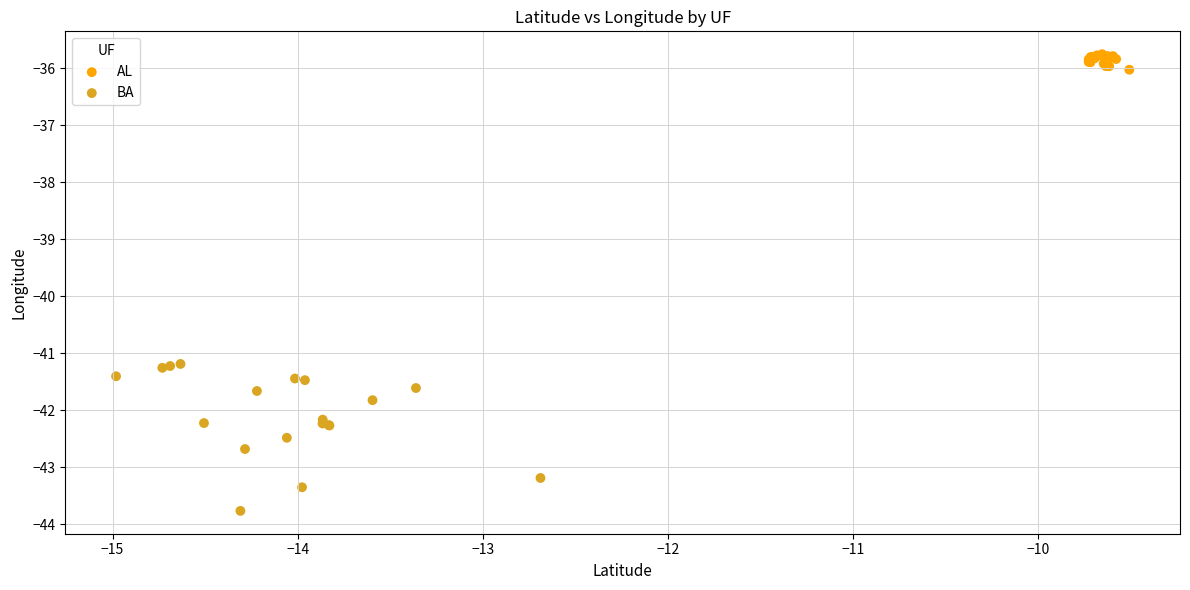

Which series contains the lowest Y value?

BA